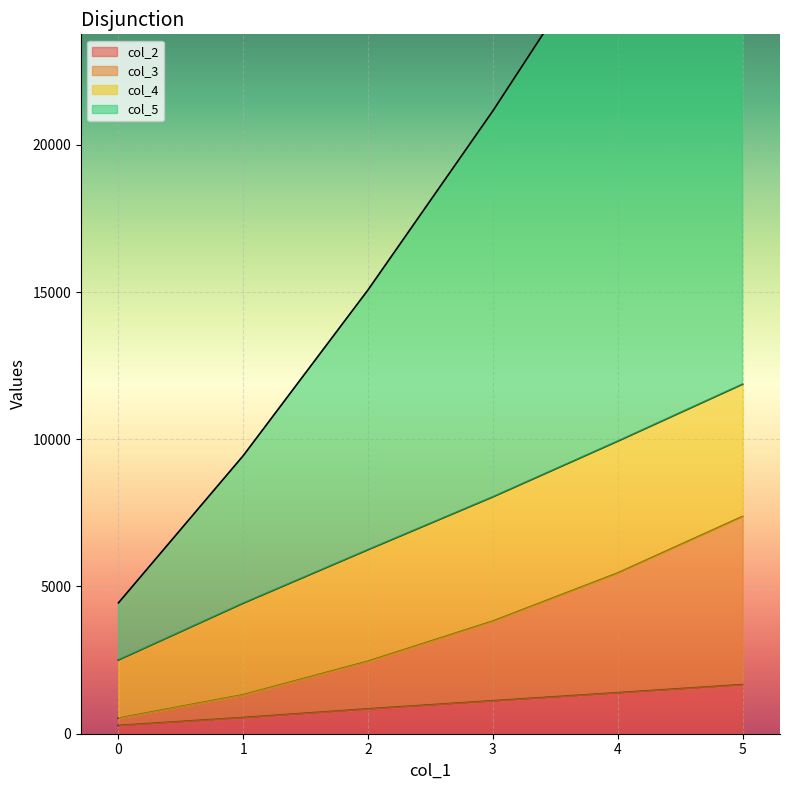

How many data points does each series have?

6